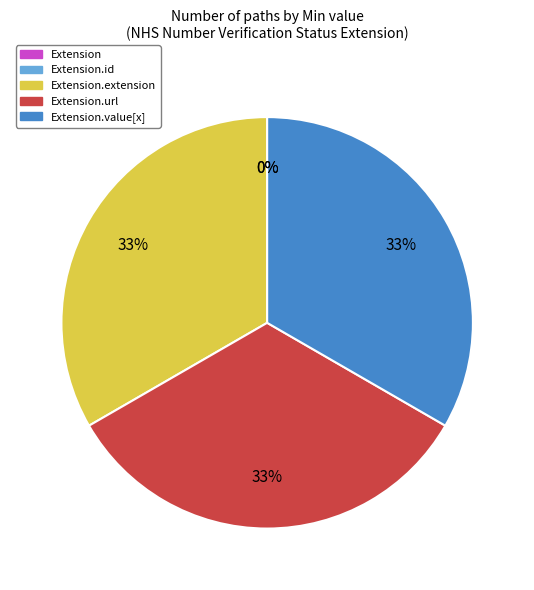

How many segments does this pie chart have?

5